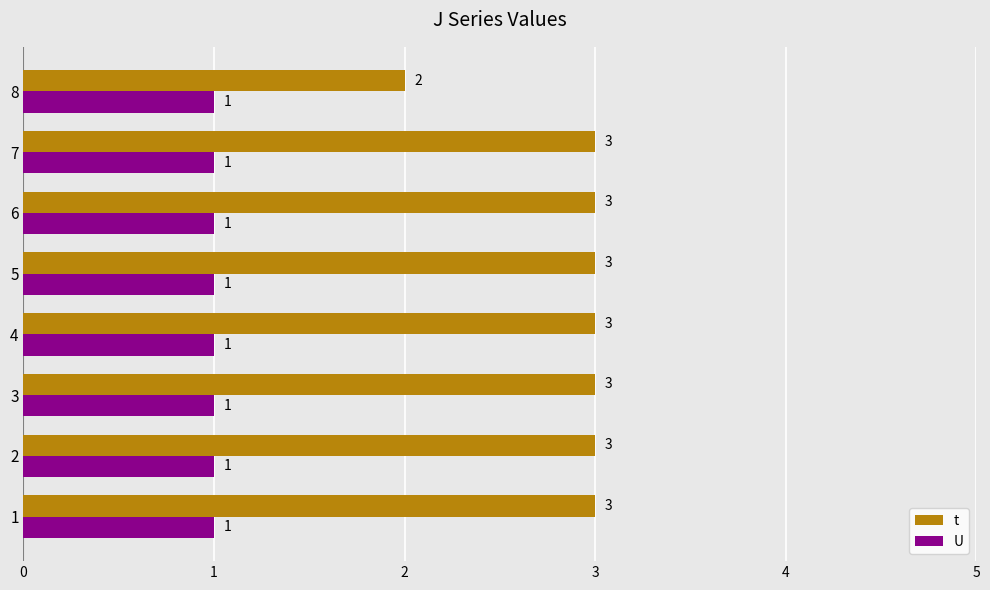

Is it true that t equals 1.2 at 5?

False